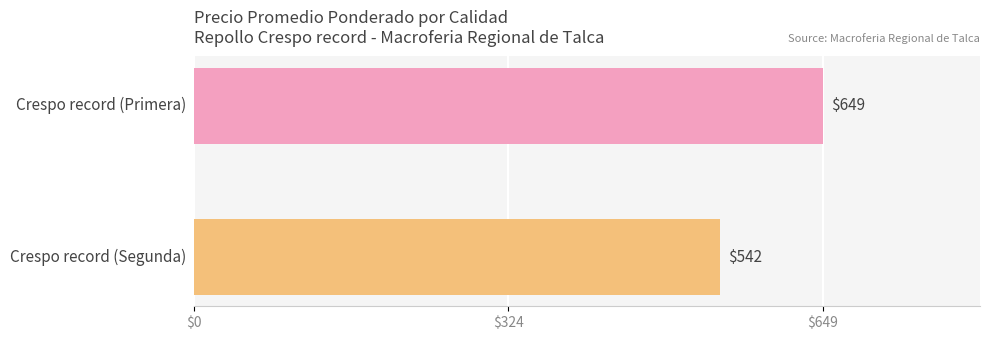

What is the average value?

595.5